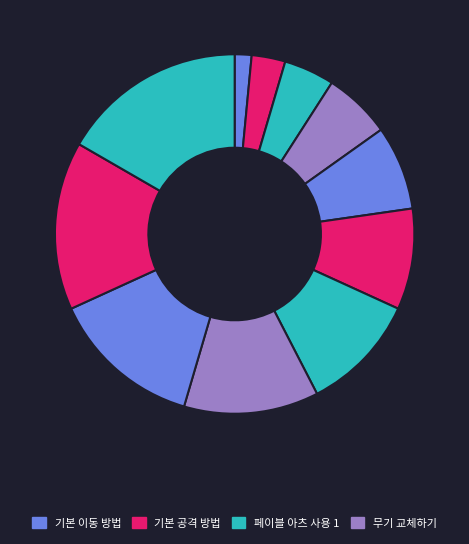

How many segments does this pie chart have?

11